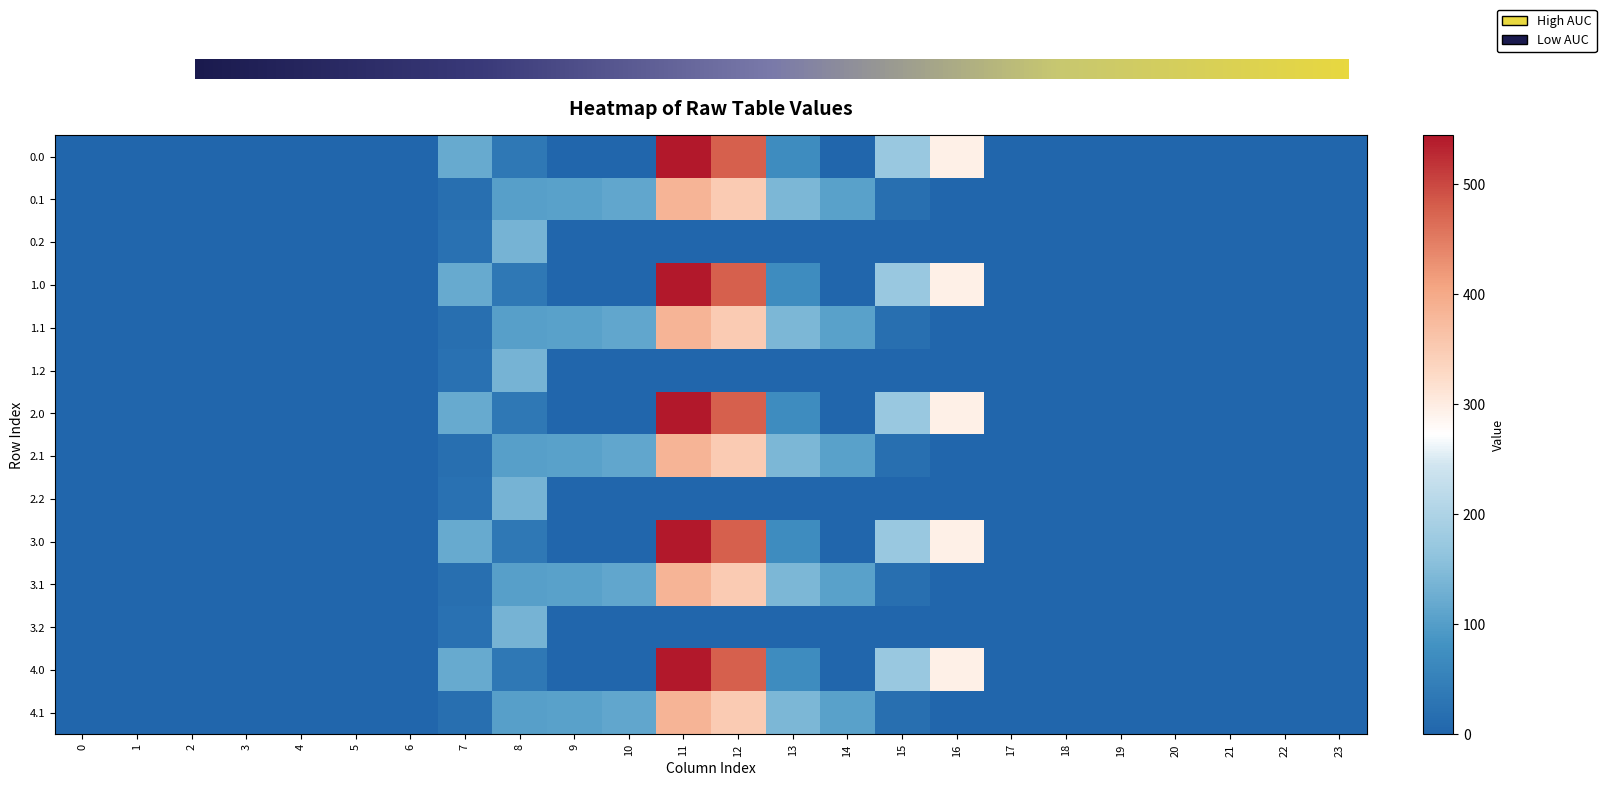

Rank the categories by 0.1 value from highest to lowest.

11, 12, 13, 10, 14, 9, 8, 7, 15, 0, 1, 2, 3, 4, 5, 6, 16, 17, 18, 19, 20, 21, 22, 23